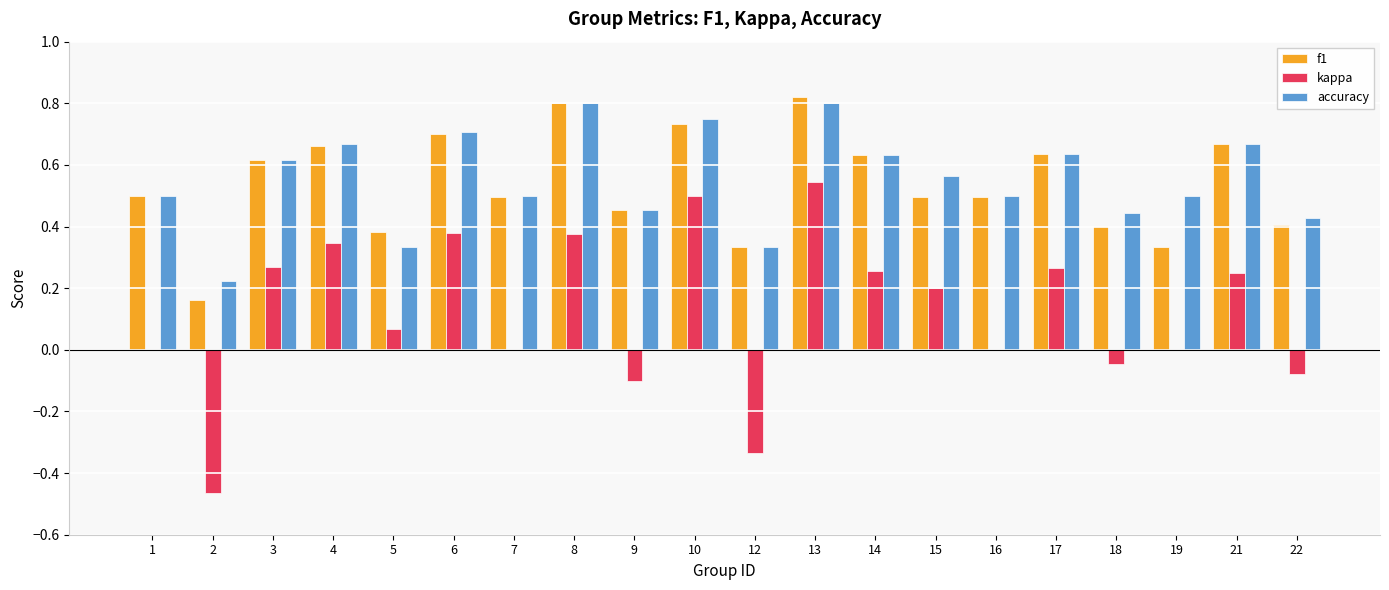

Which series has the largest total across all categories?

accuracy